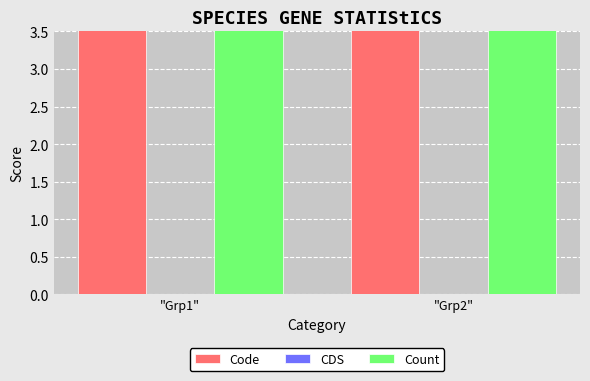

What is the total value across all series at "Grp1"?

15